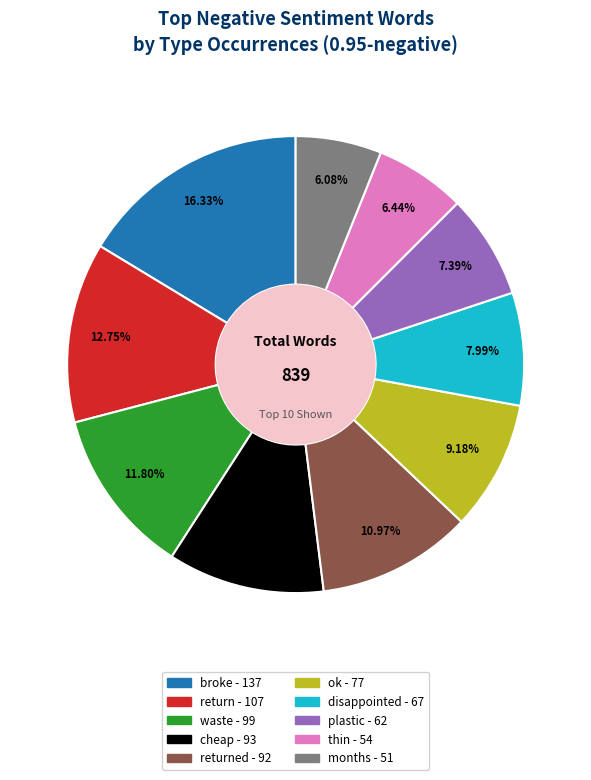

Does any single category account for the majority?

No